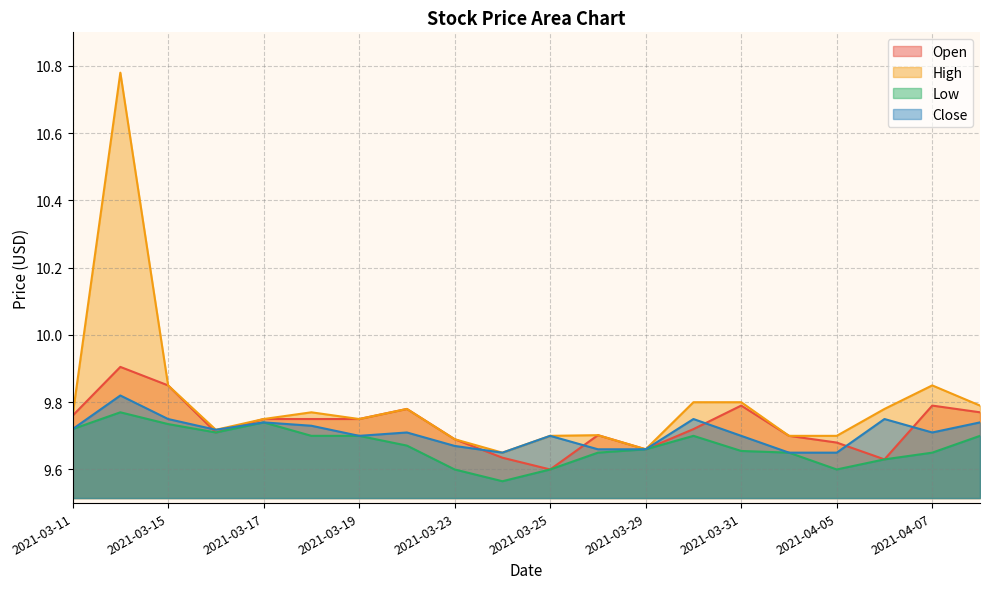

Reading left to right, transcribe all the data shown in this chart.

Open: 9.8	9.9	9.9	9.7	9.8	9.8	9.8	9.8	9.7	9.6	9.6	9.7	9.7	9.7	9.8	9.7	9.7	9.6	9.8	9.8
High: 9.8	10.8	9.9	9.7	9.8	9.8	9.8	9.8	9.7	9.6	9.7	9.7	9.7	9.8	9.8	9.7	9.7	9.8	9.9	9.8
Low: 9.7	9.8	9.7	9.7	9.7	9.7	9.7	9.7	9.6	9.6	9.6	9.6	9.7	9.7	9.7	9.6	9.6	9.6	9.6	9.7
Close: 9.7	9.8	9.8	9.7	9.7	9.7	9.7	9.7	9.7	9.6	9.7	9.7	9.7	9.8	9.7	9.6	9.6	9.8	9.7	9.7